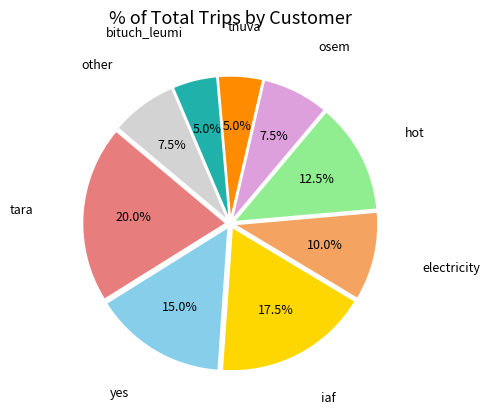

Is there any slice that represents more than half of the pie?

No